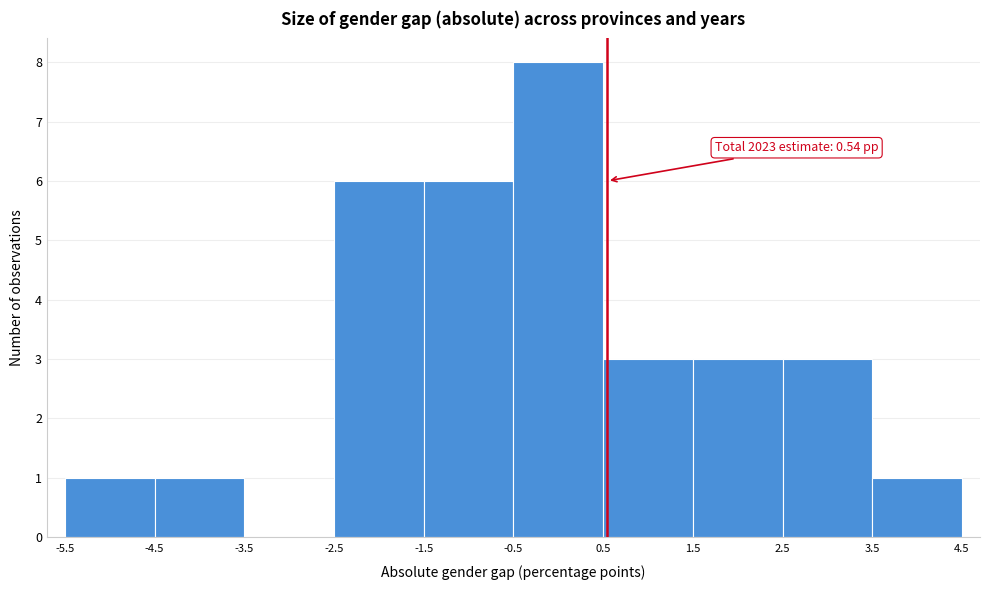

Over which range of the x-axis is the bar tallest?

-0.5 to 0.5